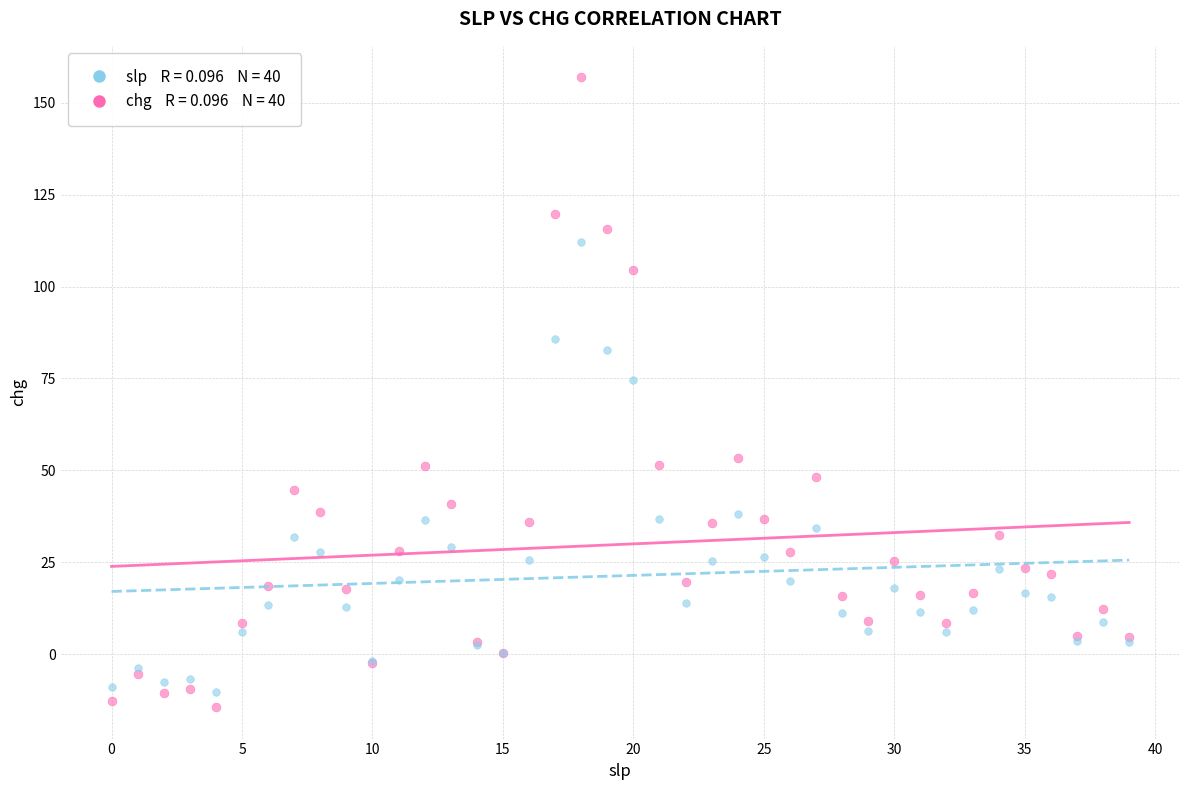

Across all series, what Y value is closest to 71?

74.7